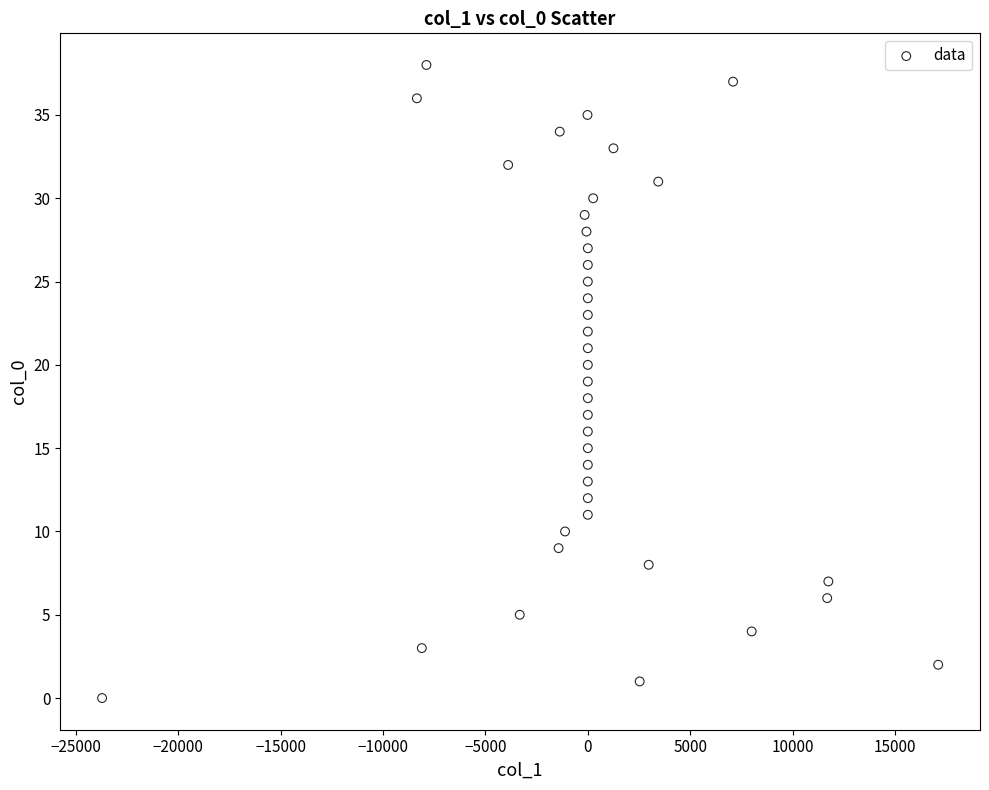

What is the range of Y values (max minus min)?

38